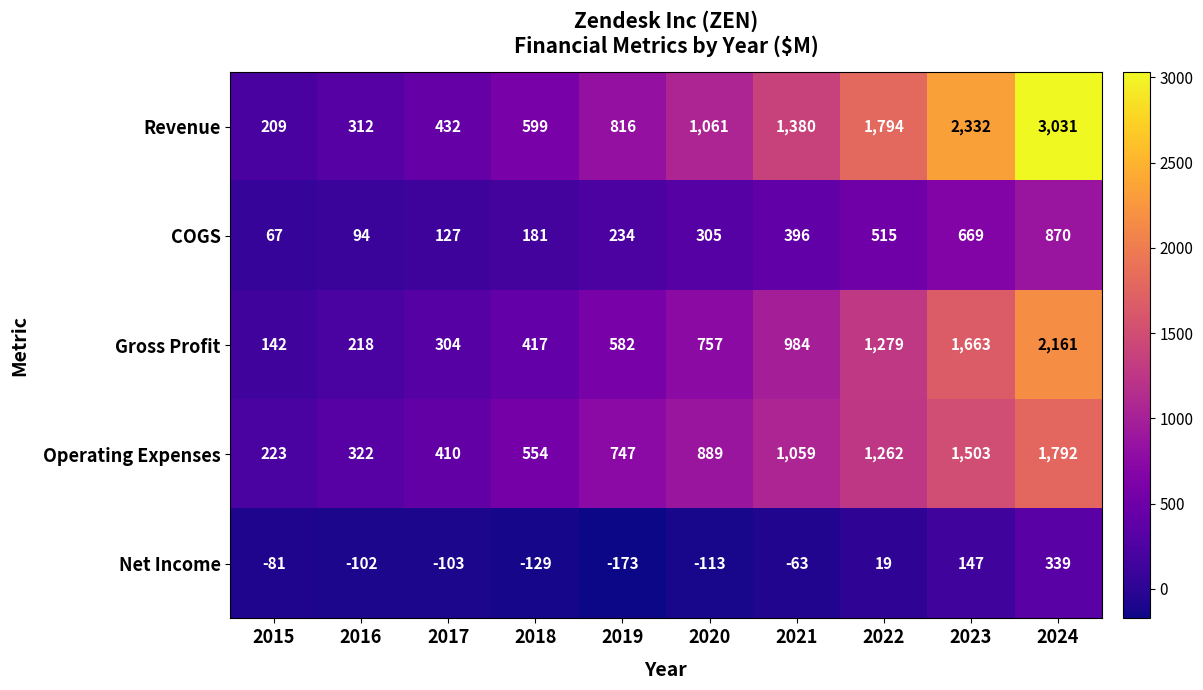

What is the average value of the Revenue series?

1197